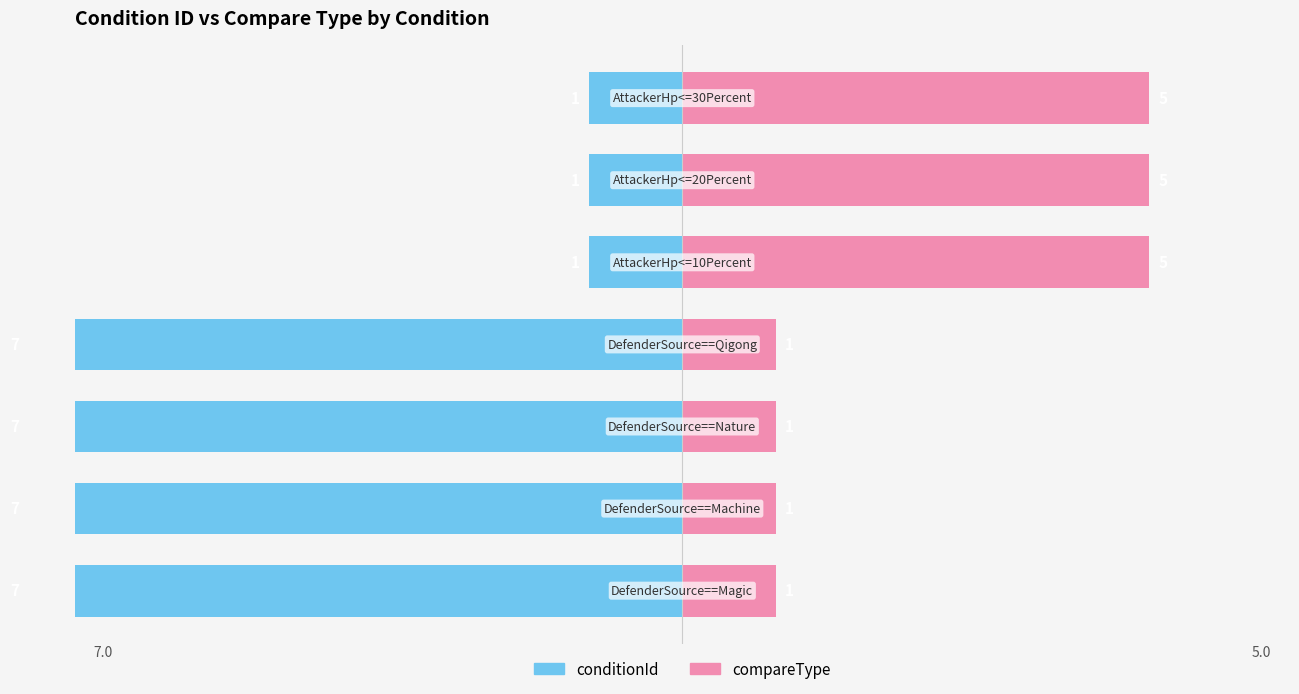

Between 4 and 5, which is larger?

4